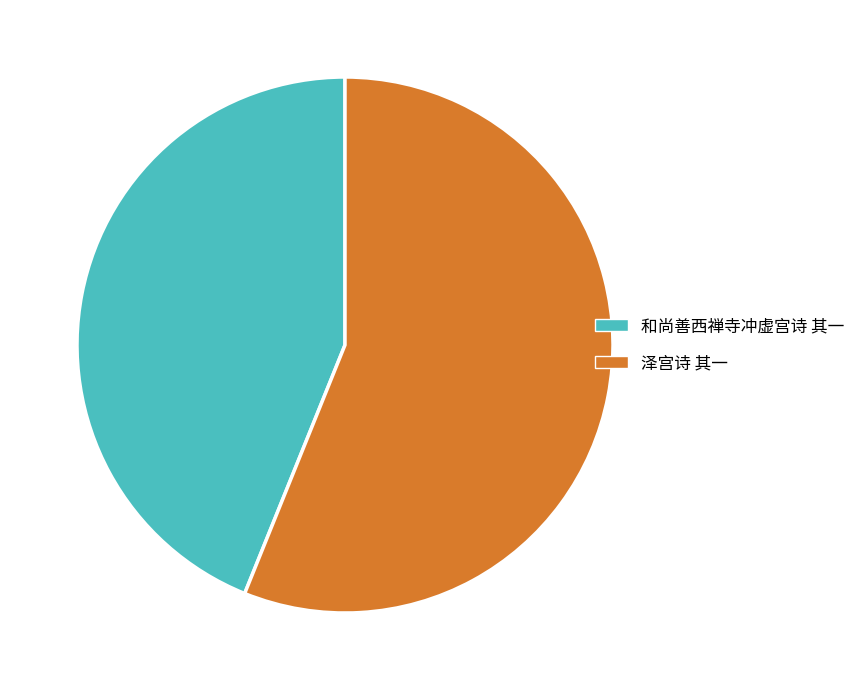

Which category has the biggest portion of the pie?

泽宫诗 其一